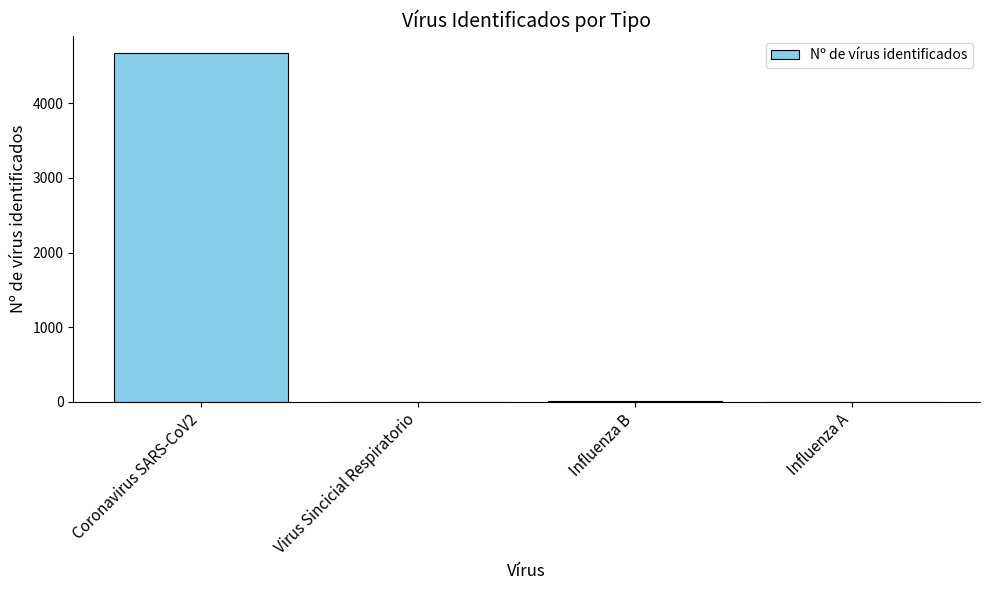

What is the sum of all values?

4679